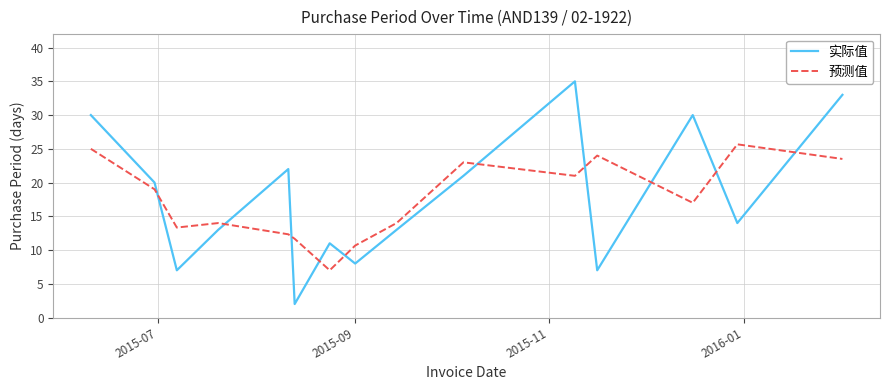

What is the minimum value for 预测值?

7.0